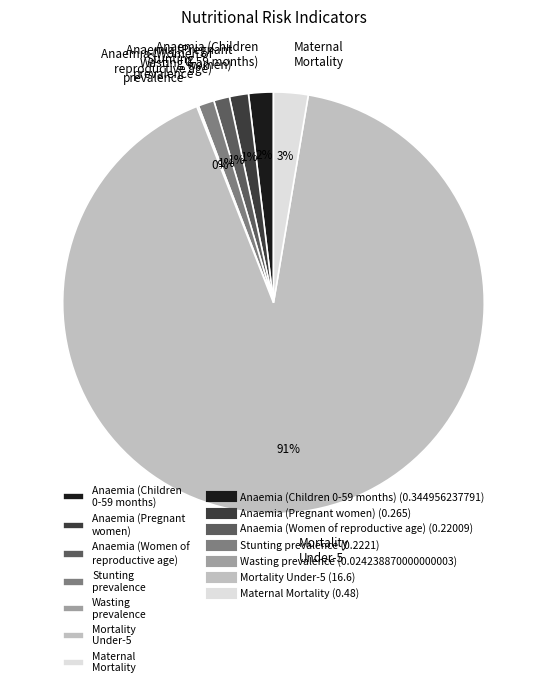

To the nearest percent, what is the combined percentage of Stunting prevalence and Anaemia (Children 0-59 months)?

3%